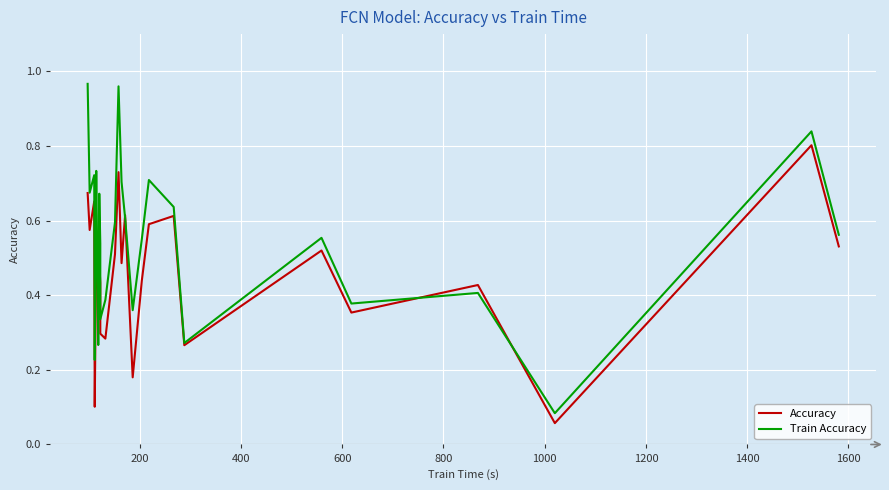

Count the number of data series in this chart.

2